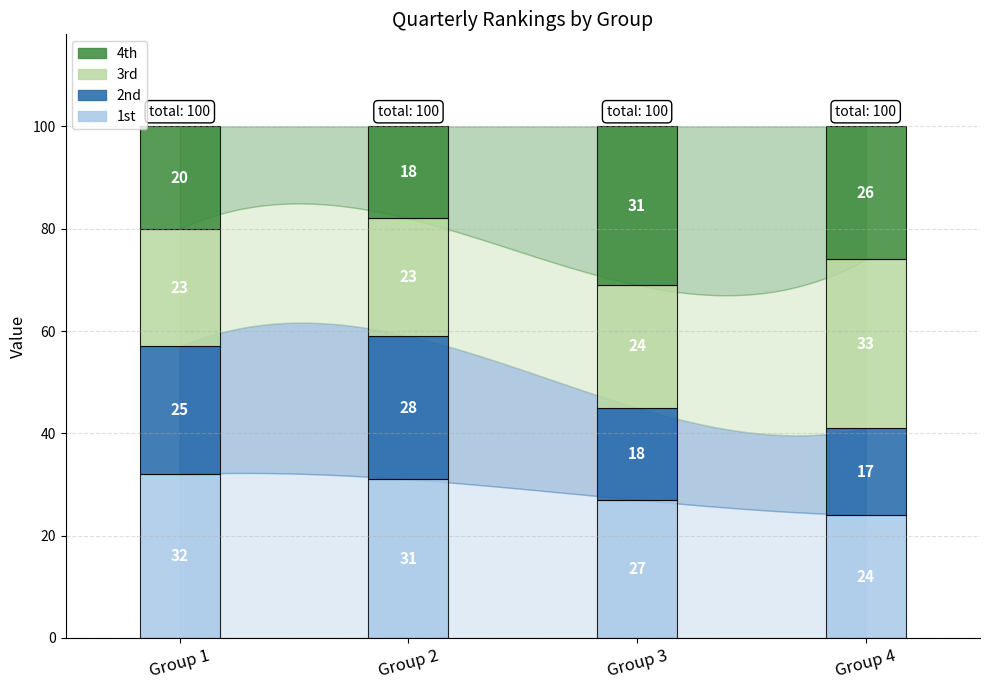

What are all the series names shown in the legend?

4th, 3rd, 2nd, 1st